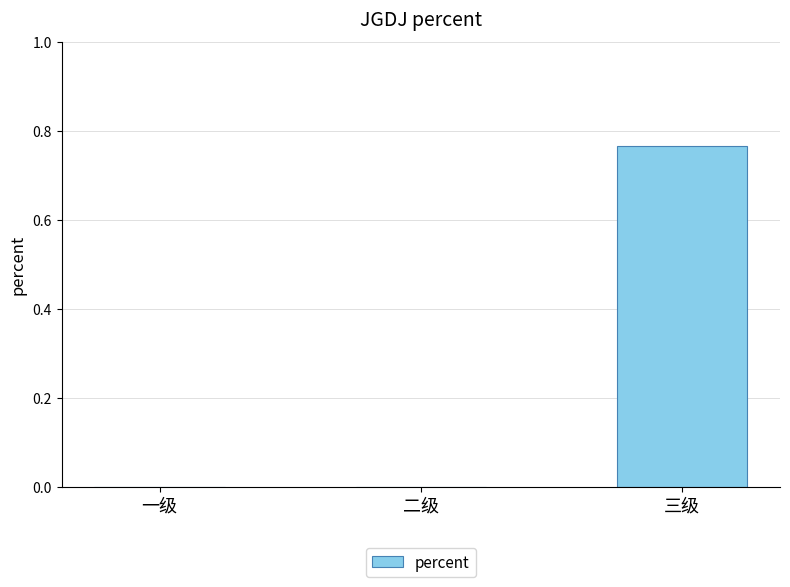

Are the bars horizontal?

No